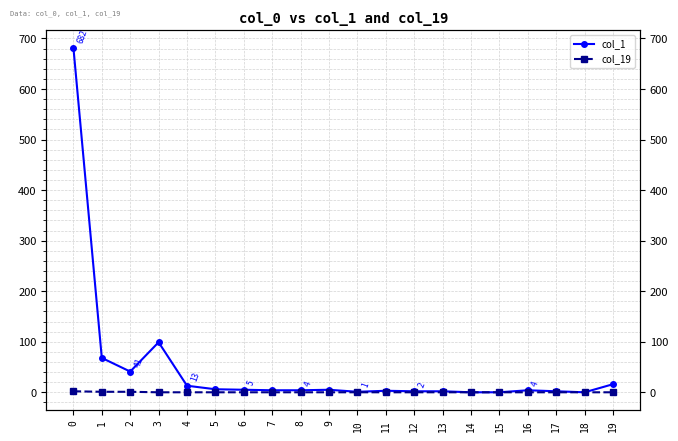

What is the spread (max minus min) of values at 12?

2